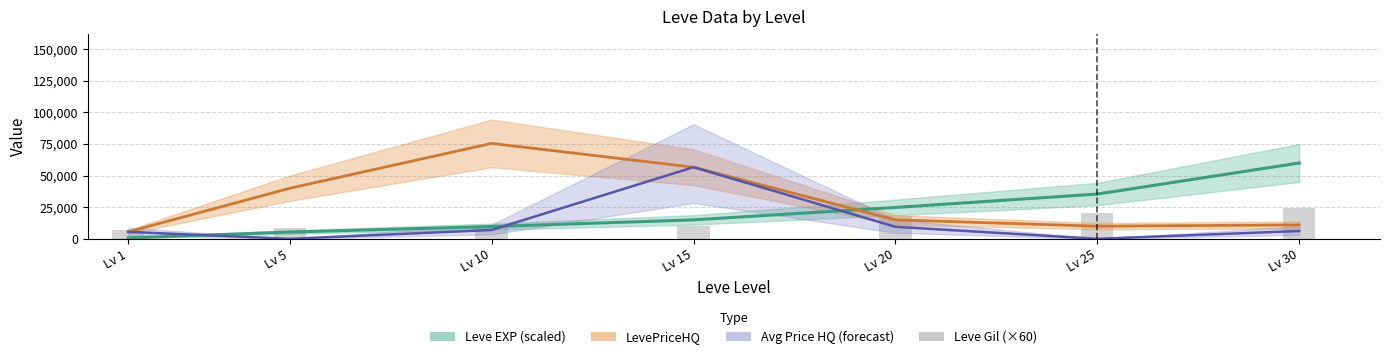

Which has a higher value, Lv 1 or Lv 30?

Lv 30